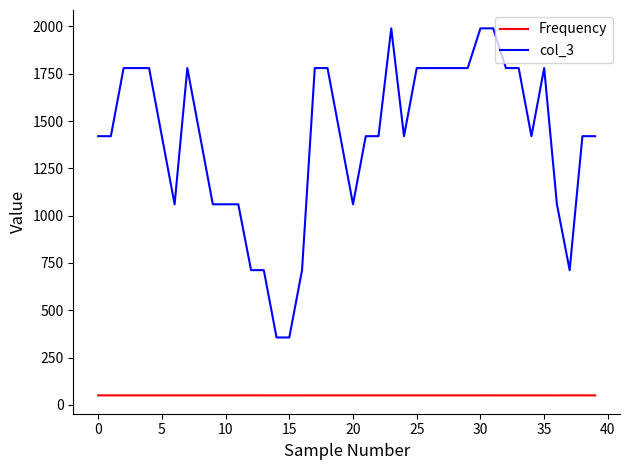

Which series has the largest range (max minus min)?

col_3